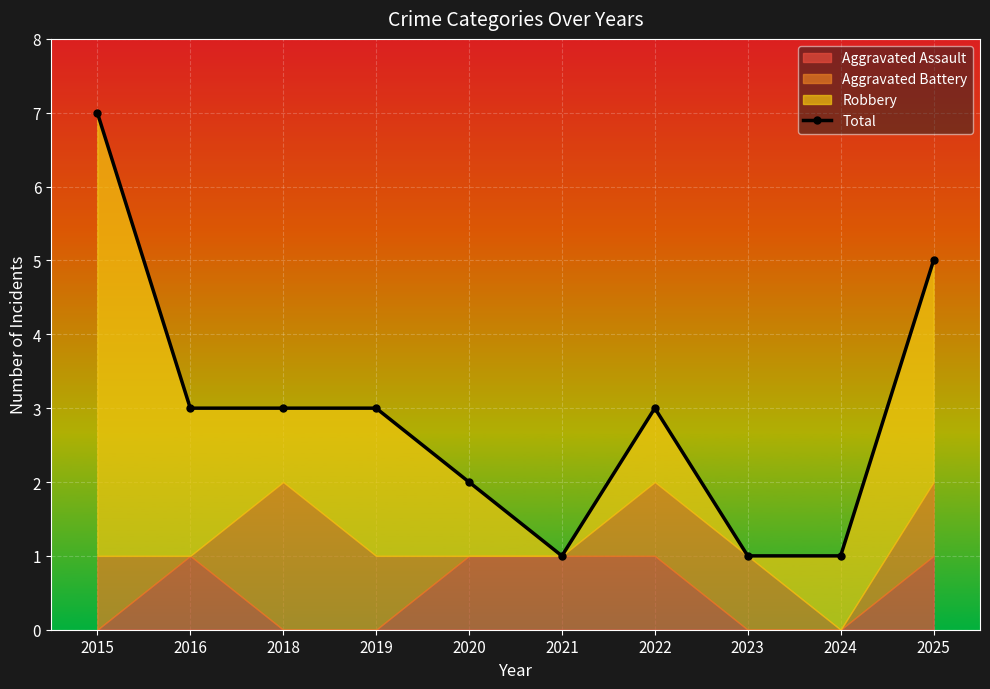

Rank the categories by value from highest to lowest.

2015, 2025, 2016, 2018, 2019, 2022, 2020, 2021, 2023, 2024